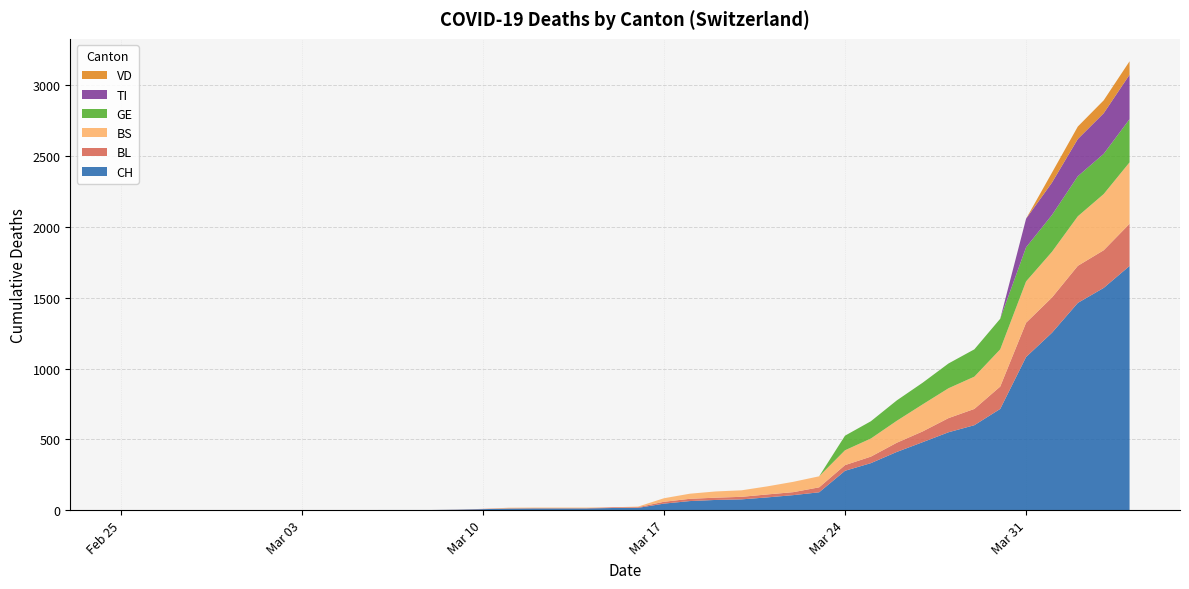

Reading left to right, list all the values displayed in this chart.

CH: 0	0	0	0	0	0	0	0	0	0	1	1	1	3	7	11	12	12	12	15	16	46	64	72	76	90	106	126	278	332	411	480	550	600	715	1082	1253	1464	1570	1725
BL: 0	0	0	0	0	0	0	0	0	0	0	0	0	1	2	2	2	2	2	5	5	13	16	16	18	21	21	35	40	46	65	76	100	115	158	242	249	262	266	298
BS: 0	0	0	0	0	0	0	0	0	0	0	0	0	0	0	4	4	4	4	0	4	25	36	44	46	57	73	78	105	128	155	191	211	228	263	292	323	350	397	434
GE: 0	0	0	0	0	0	0	0	0	0	0	0	0	0	0	0	0	0	0	0	0	0	0	0	0	0	0	0	103	122	144	153	175	193	216	241	260	283	284	305
TI: 0	0	0	0	0	0	0	0	0	0	0	0	0	0	0	0	0	0	0	0	0	0	0	0	0	0	0	0	0	0	0	0	0	0	0	202	229	263	287	314
VD: 0	0	0	0	0	0	0	0	0	0	0	0	0	0	0	0	0	0	0	0	0	0	0	0	0	0	0	0	0	0	0	0	0	0	0	0	70	88	91	95